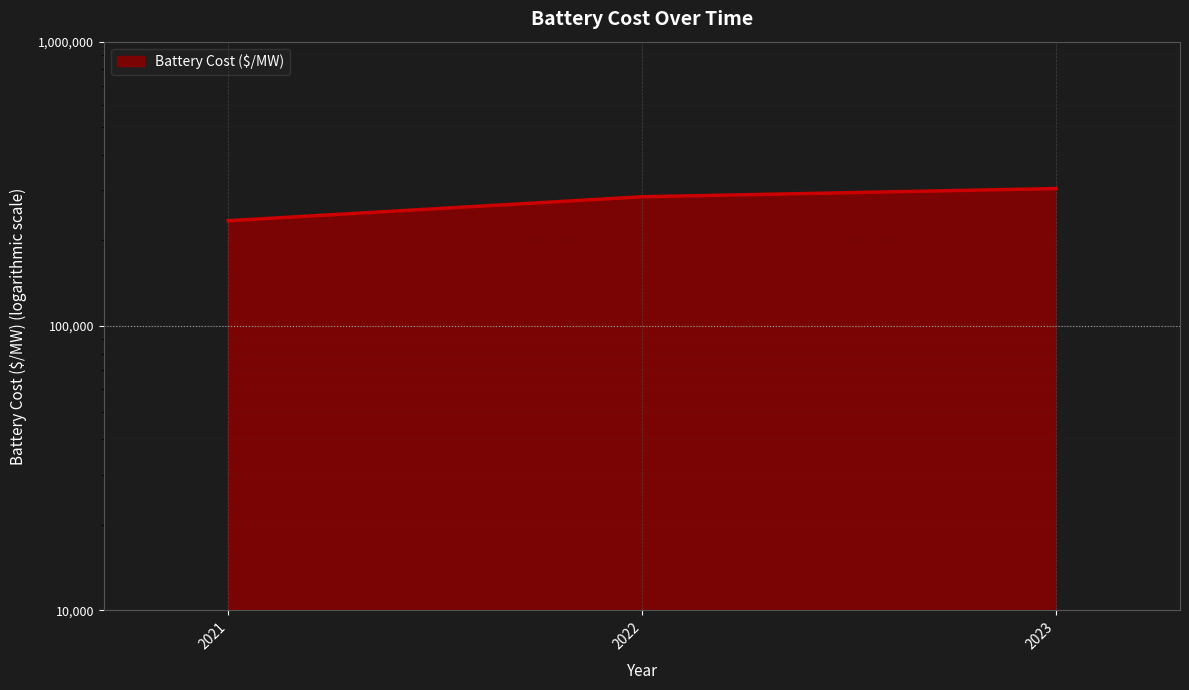

Between 2023 and 2021, which is larger?

2023